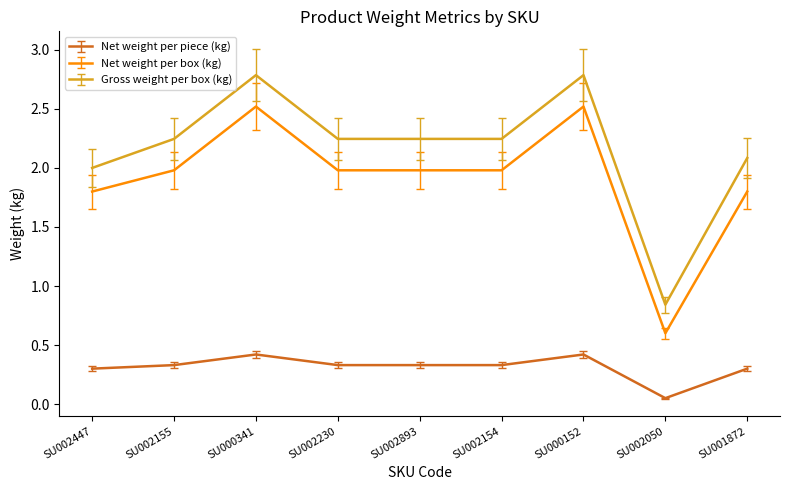

What is the total value across all series at SU002447?

4.1